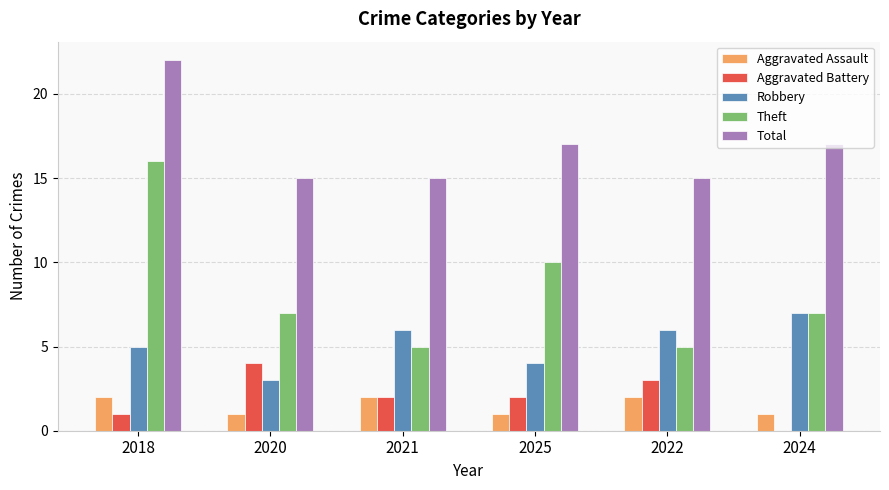

What is the total value across all series at 2024?

32